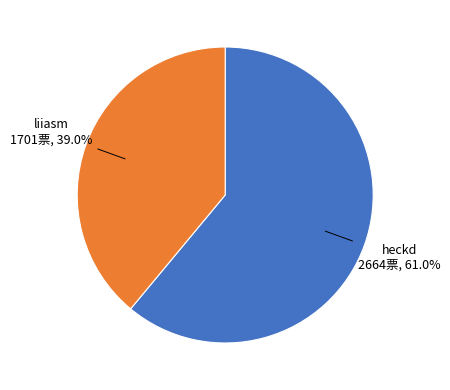

Is there any slice that represents more than half of the pie?

Yes